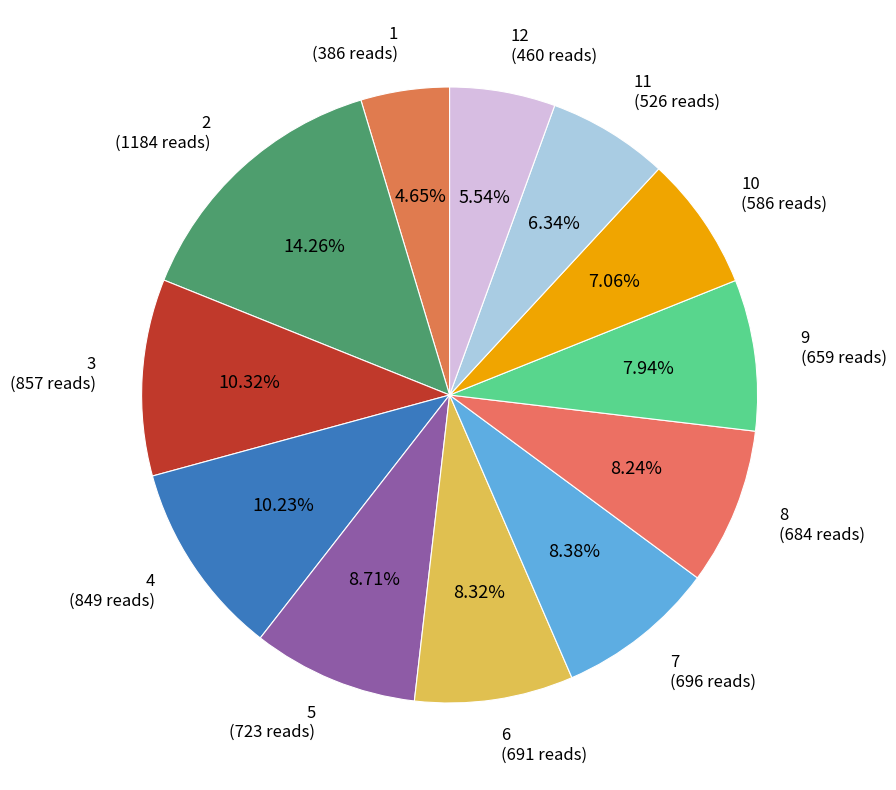

What is the ratio of the value at 11 (526 reads) to the value at 12 (460 reads)?

1.1